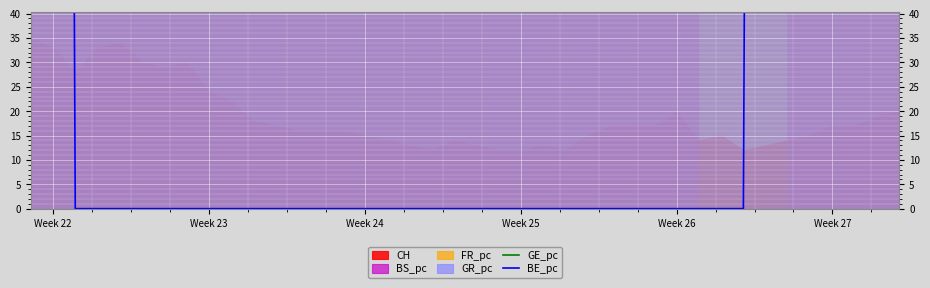

What is the highest value of the BE_pc series?

966.2